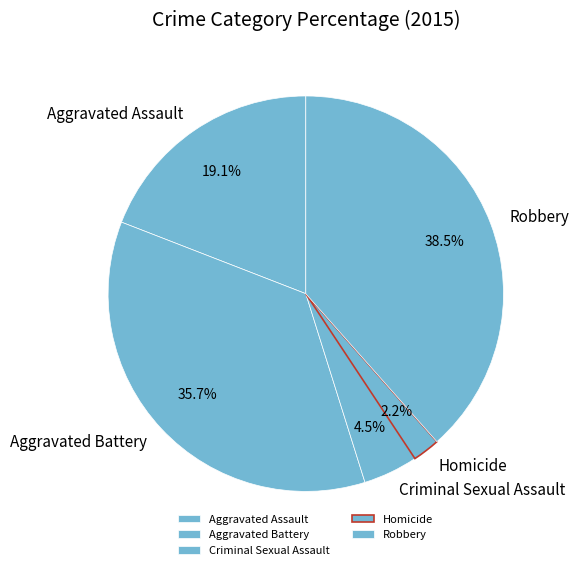

Is Criminal Sexual Assault the majority of the pie?

No